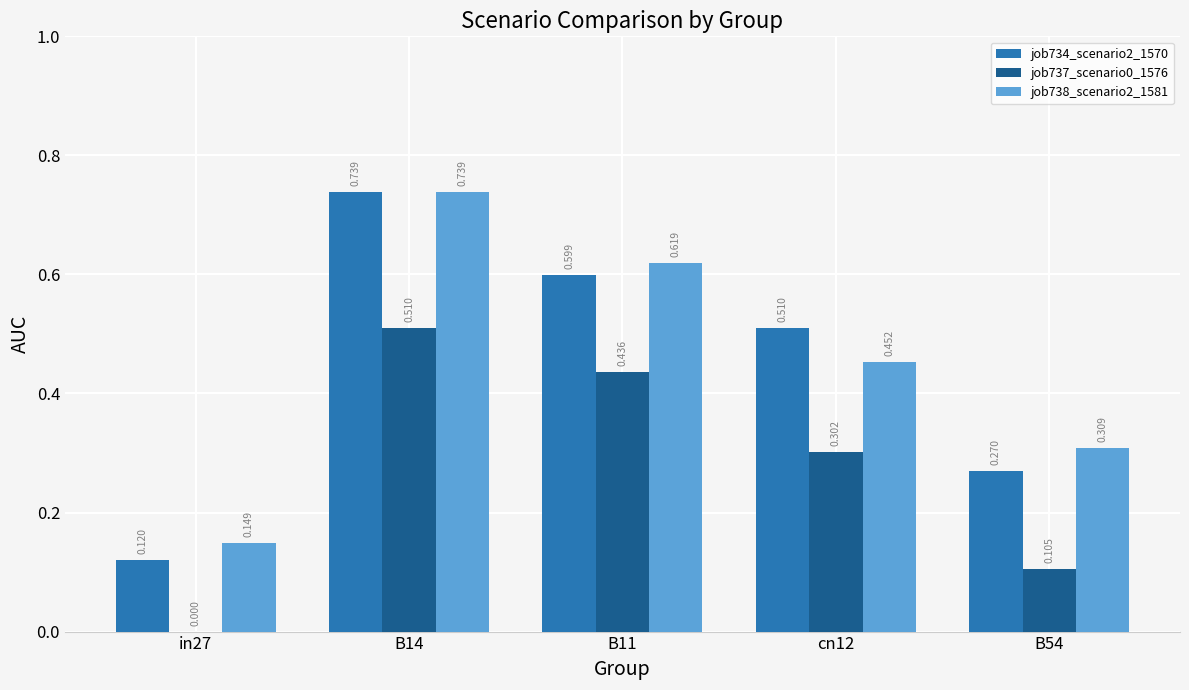

Is the value of job738_scenario2_1581 at in27 greater than the value of job737_scenario0_1576 at B54?

Yes